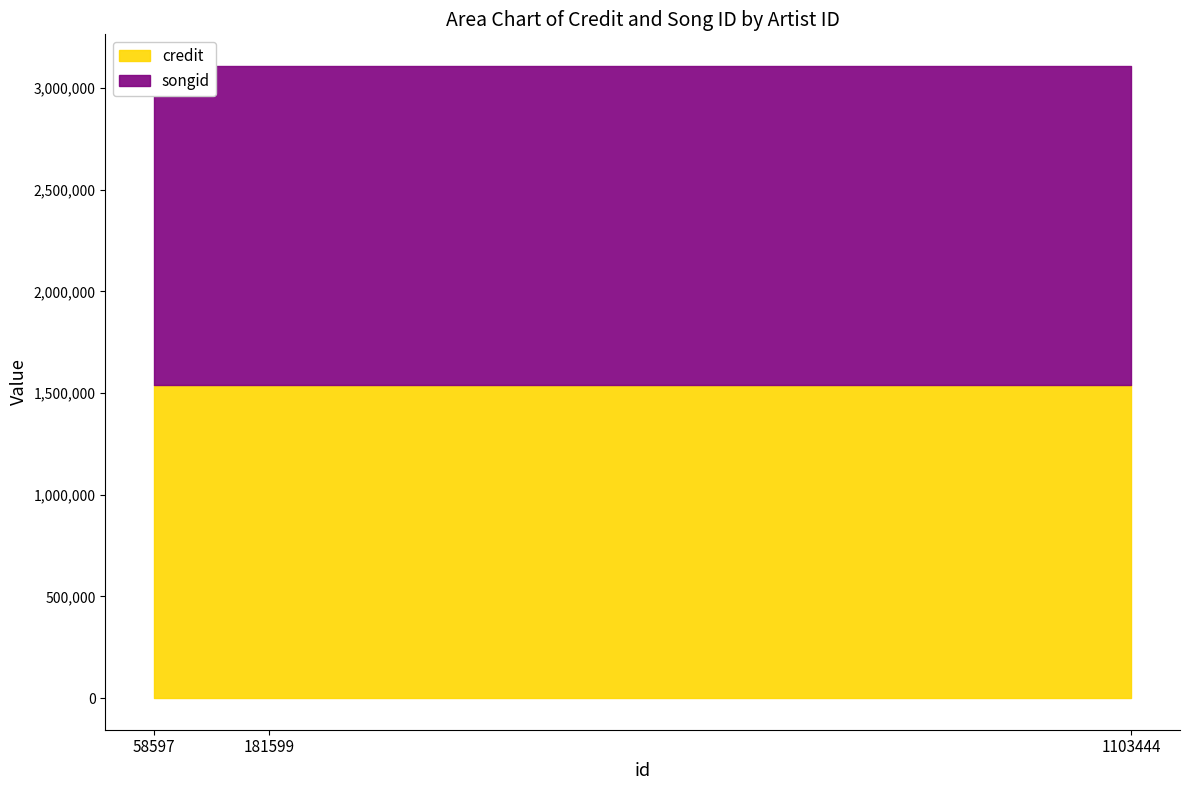

What is the spread (max minus min) of values at 181599?

29673